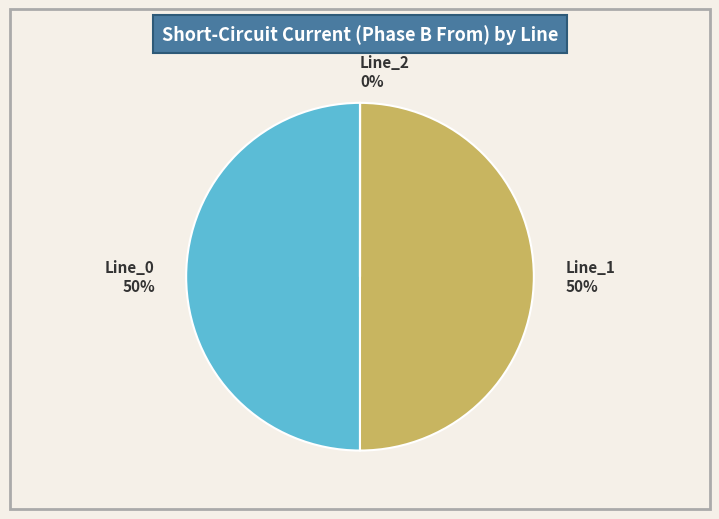

To the nearest percent, what is the average slice percentage?

33%